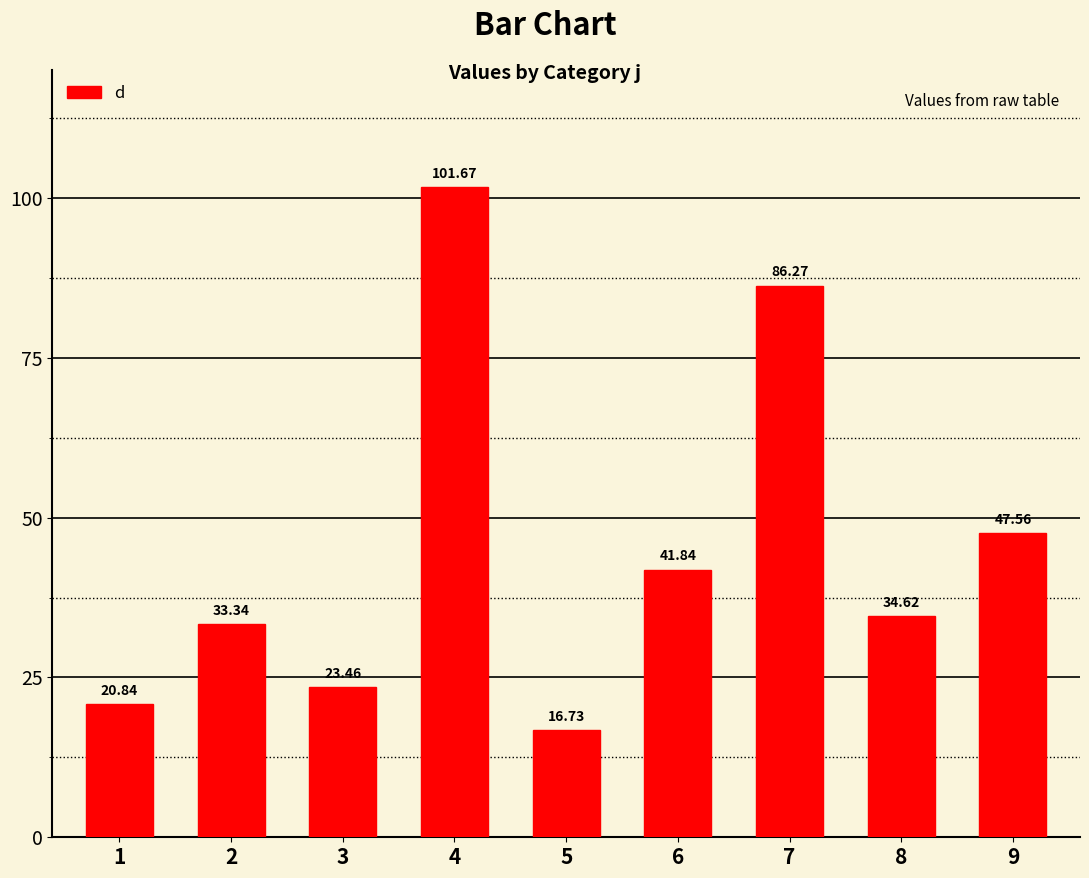

Where does the data first go above 34?

4